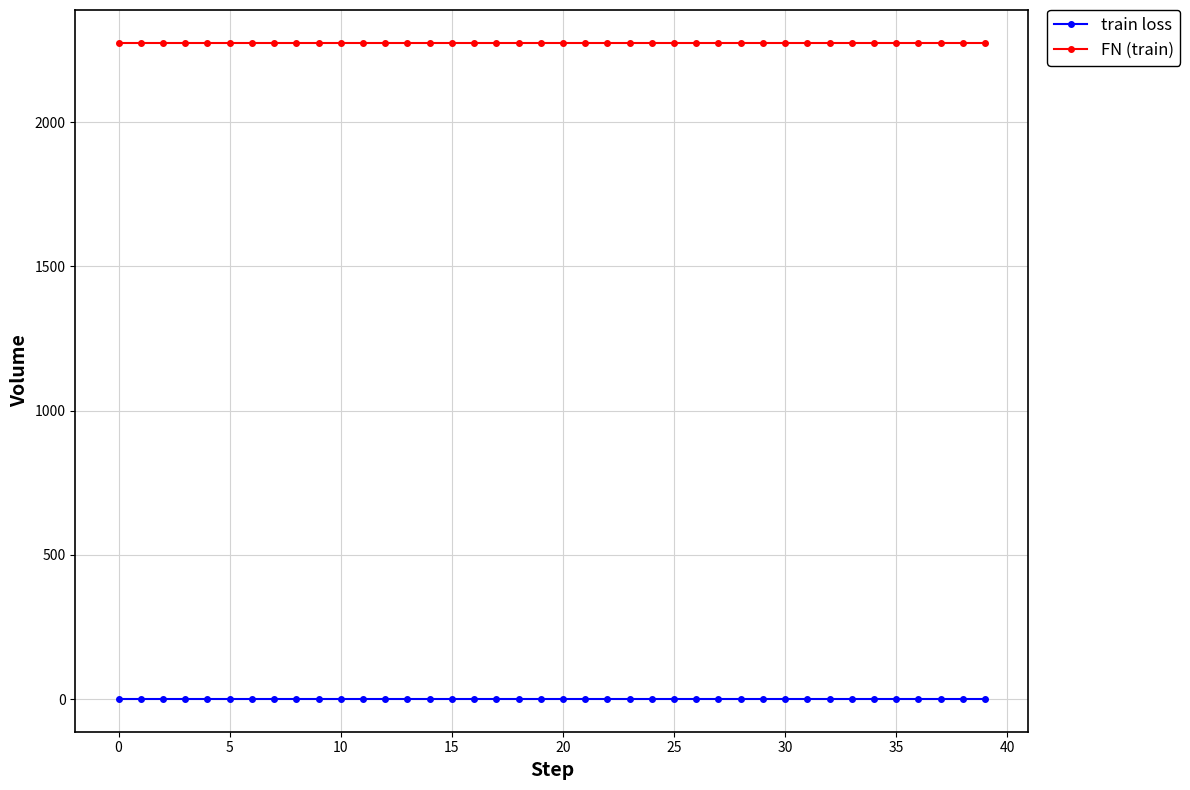

List the series in order of their overall mean, lowest first.

train loss, FN (train)